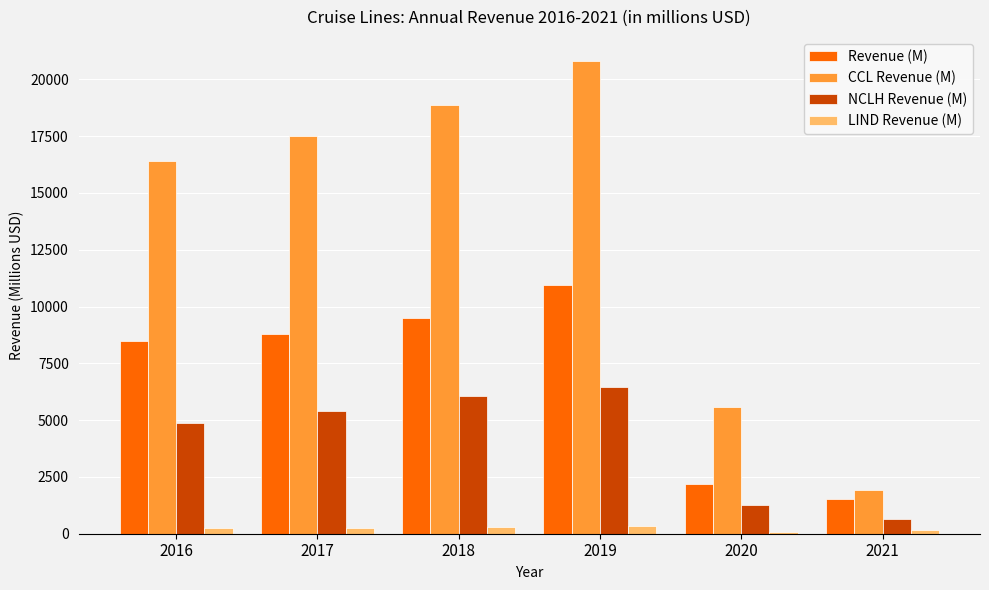

Rank the series by their maximum value, from lowest to highest.

LIND Revenue (M), NCLH Revenue (M), Revenue (M), CCL Revenue (M)